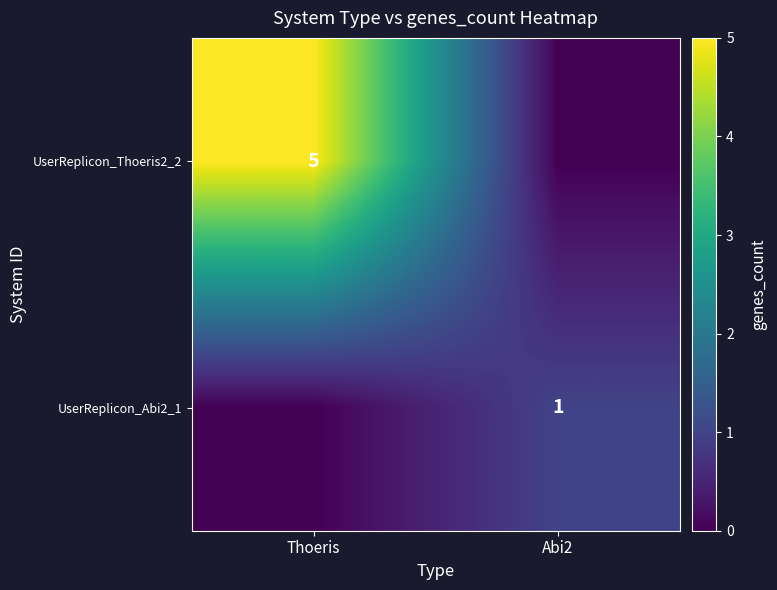

Is it true that UserReplicon_Abi2_1 equals 2 at Abi2?

False